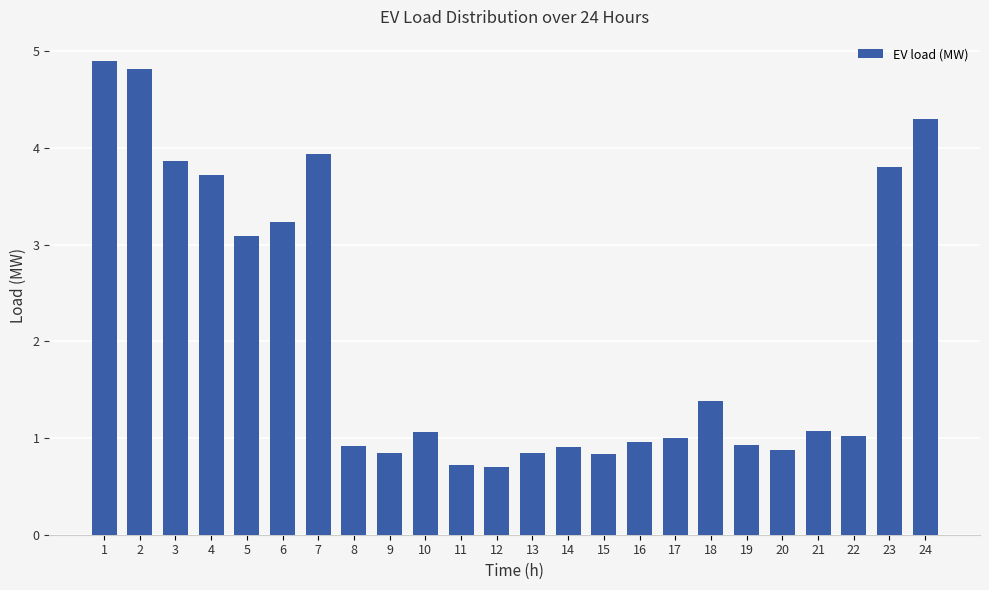

At which category does the chart reach its peak across all series?

1